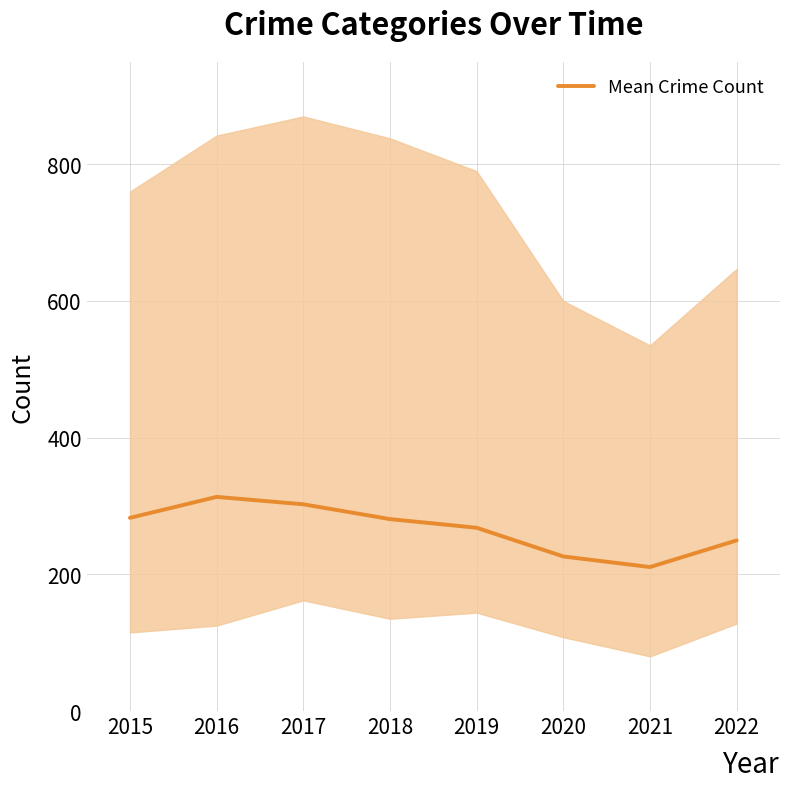

What is the difference between the second highest and second lowest values?

76.3